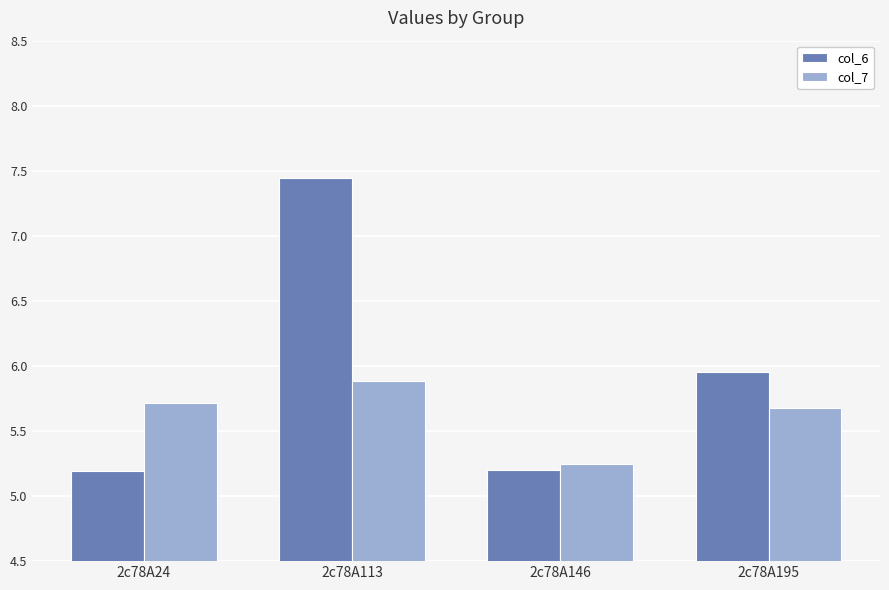

Is it true that col_6 equals 12.4 at 2c78A113?

False